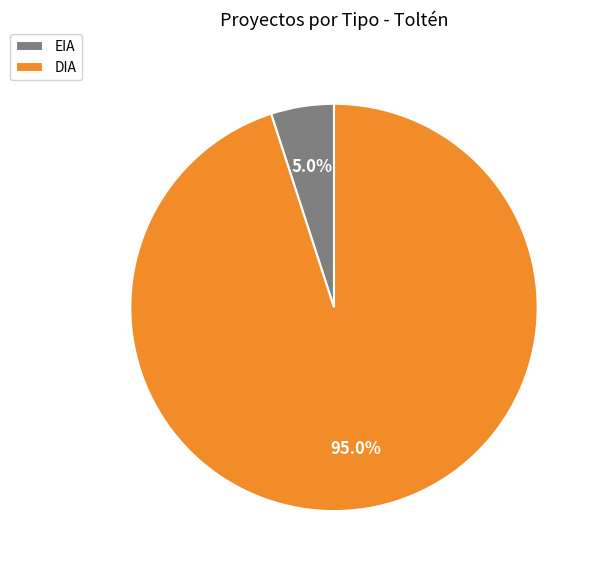

What percentage is the DIA slice, to the nearest percent?

95%